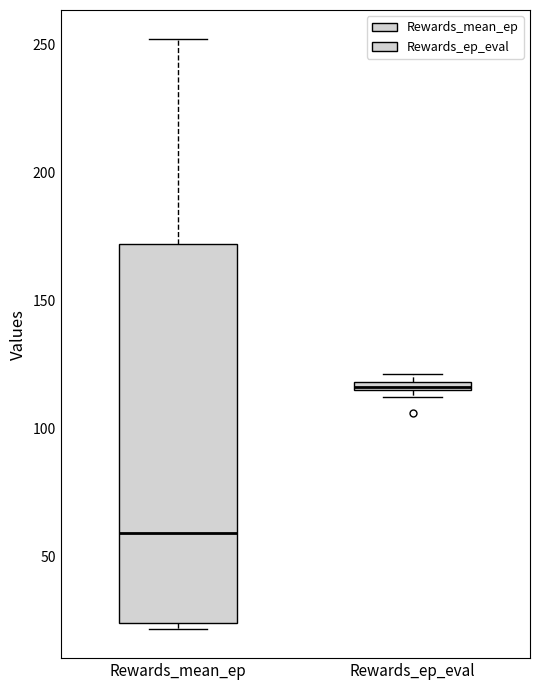

Which box is the tallest, from its lower edge to its upper edge?

Rewards_mean_ep